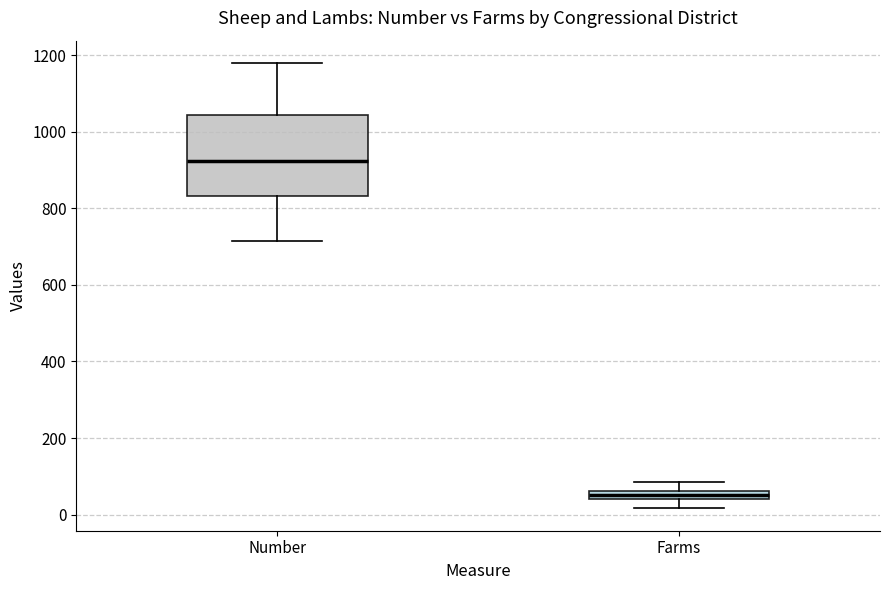

Which box's median line is the highest?

Number